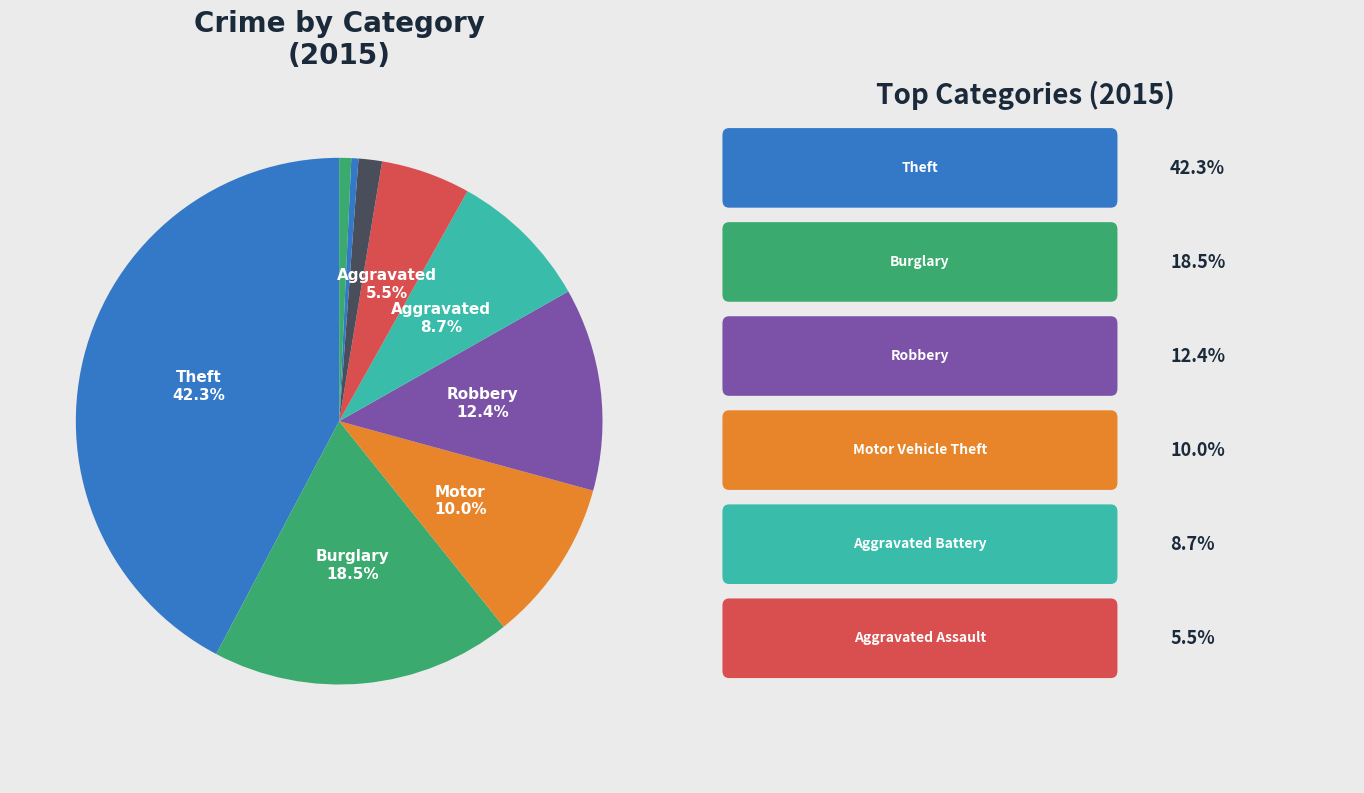

Does any single category account for the majority?

No